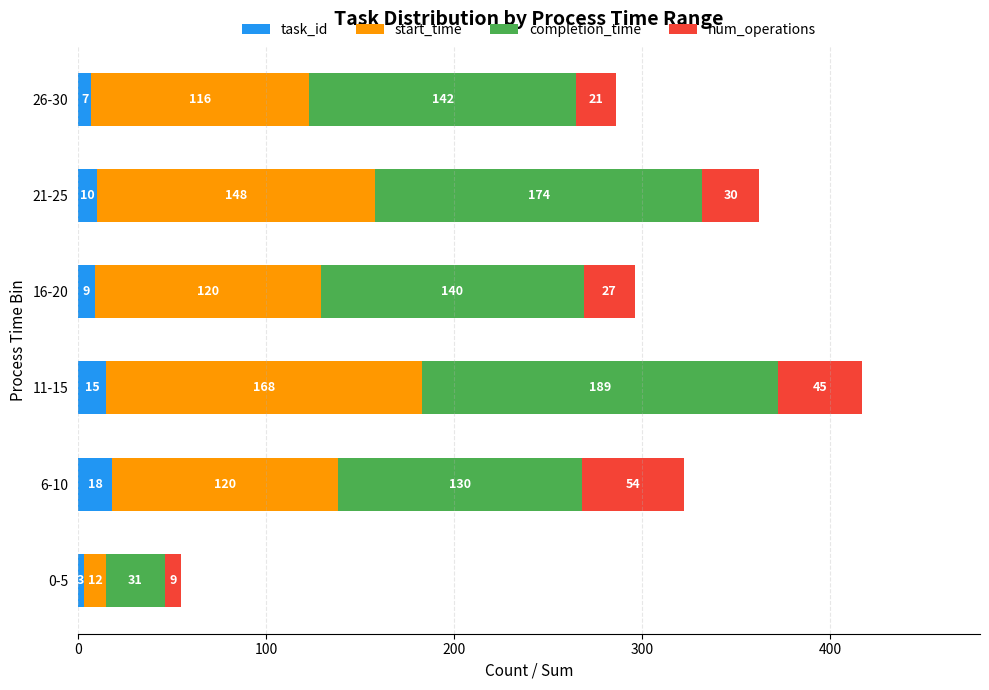

Which category has the lowest value in the task_id series?

0-5